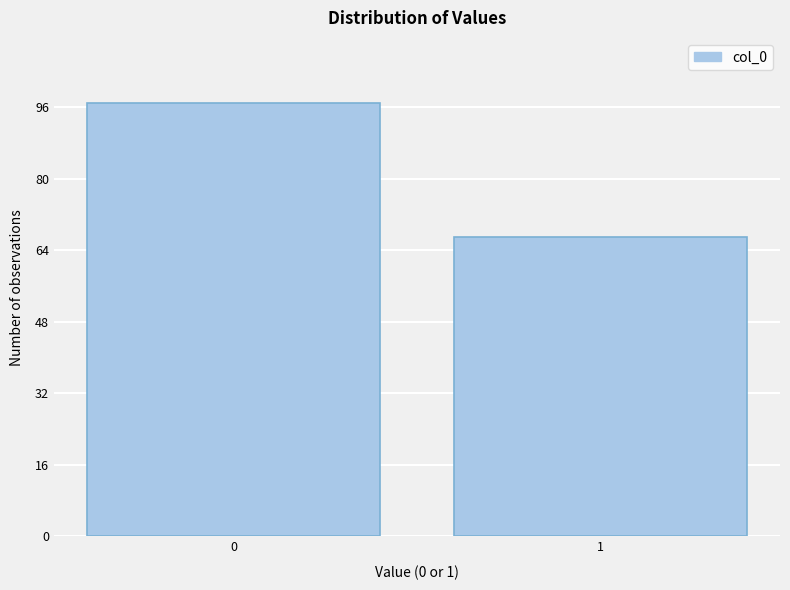

Reading right to left, what are all the values shown in this chart?

67	97